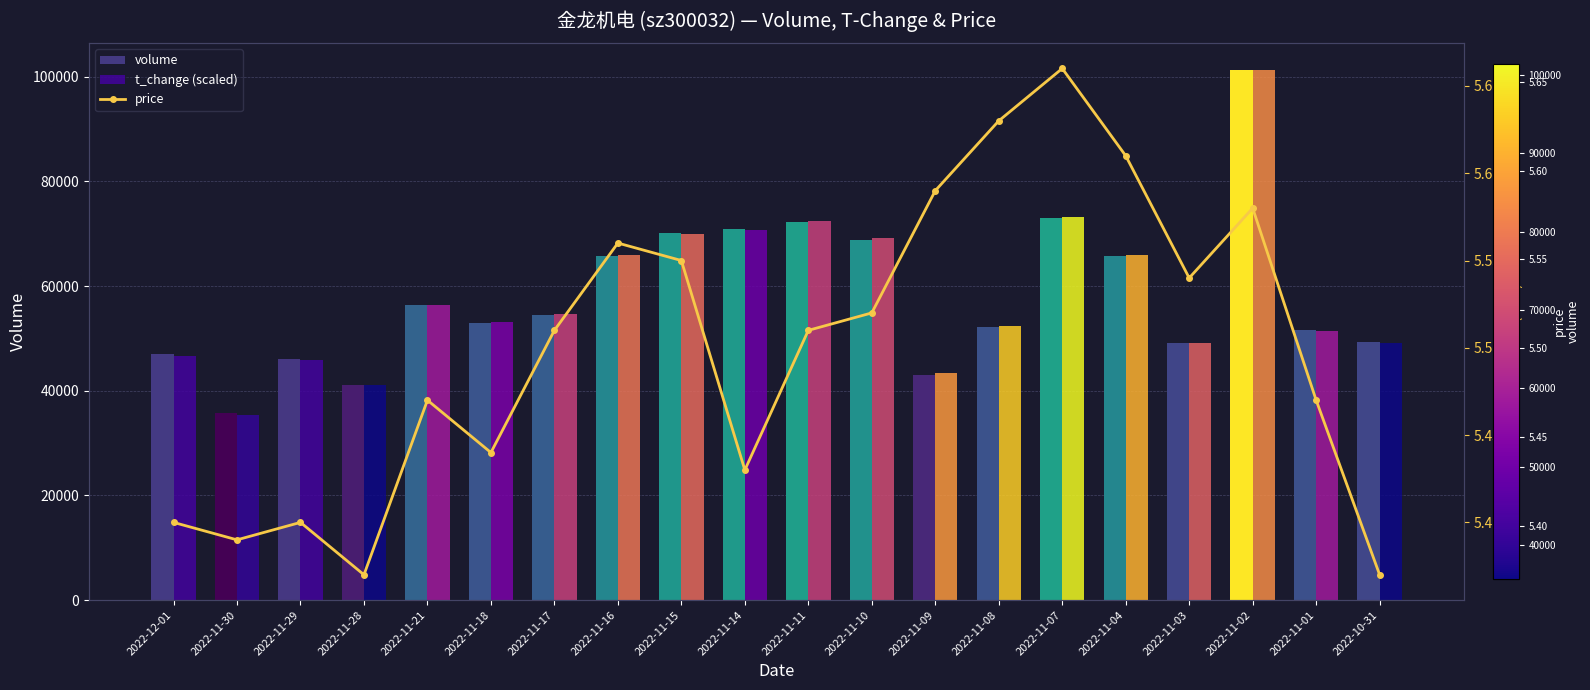

What is the maximum value shown in the chart?

101353.0